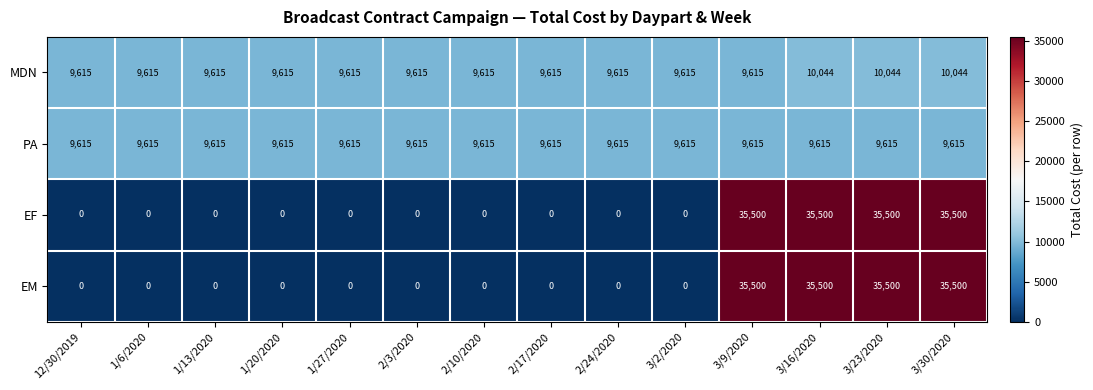

What is the maximum value shown in the chart?

35500